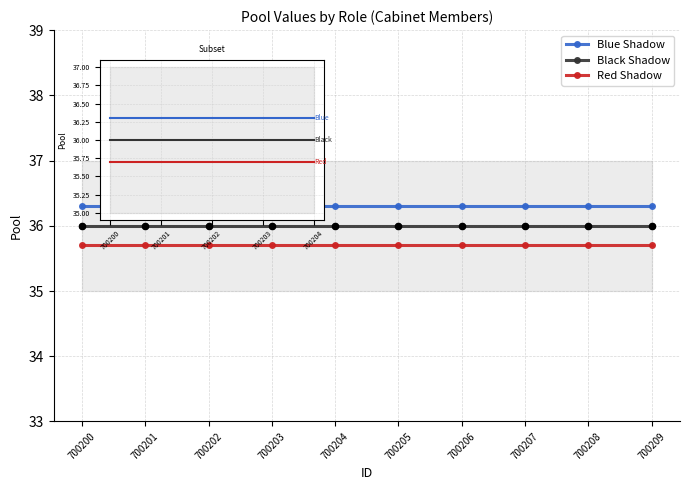

What are all the series names shown in the legend?

Blue Shadow, Black Shadow, Red Shadow